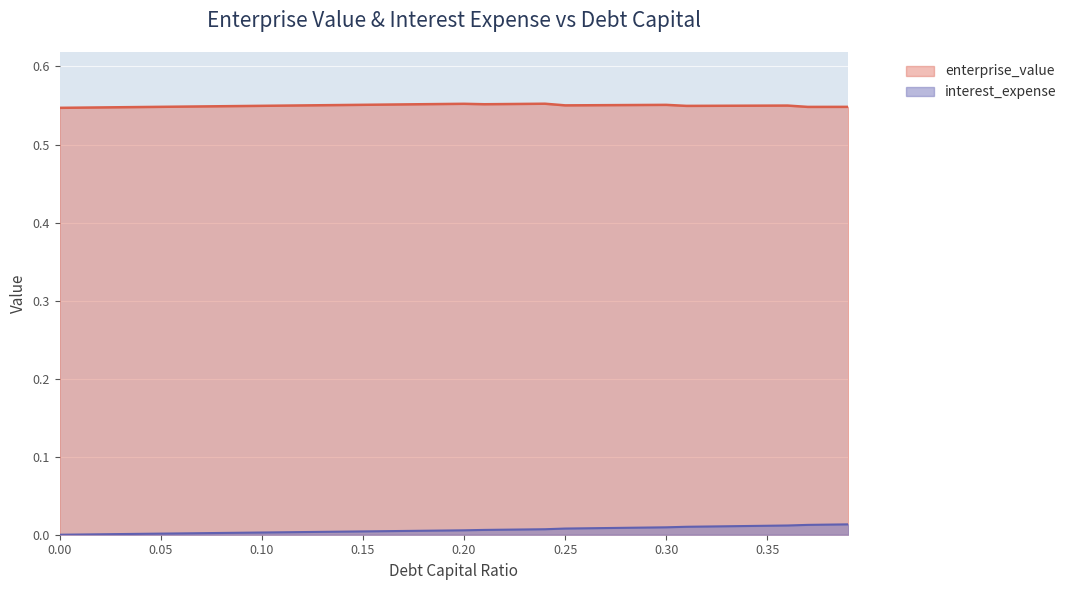

Is the value of interest_expense at 0.35 greater than the value of enterprise_value at 0.30?

No